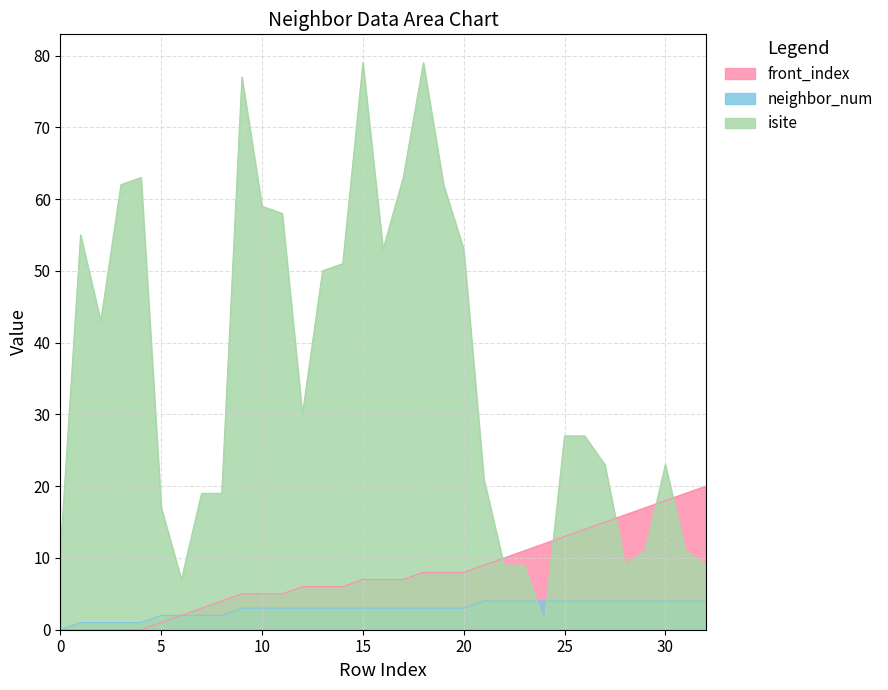

How many values in the neighbor_num series exceed 3?

12